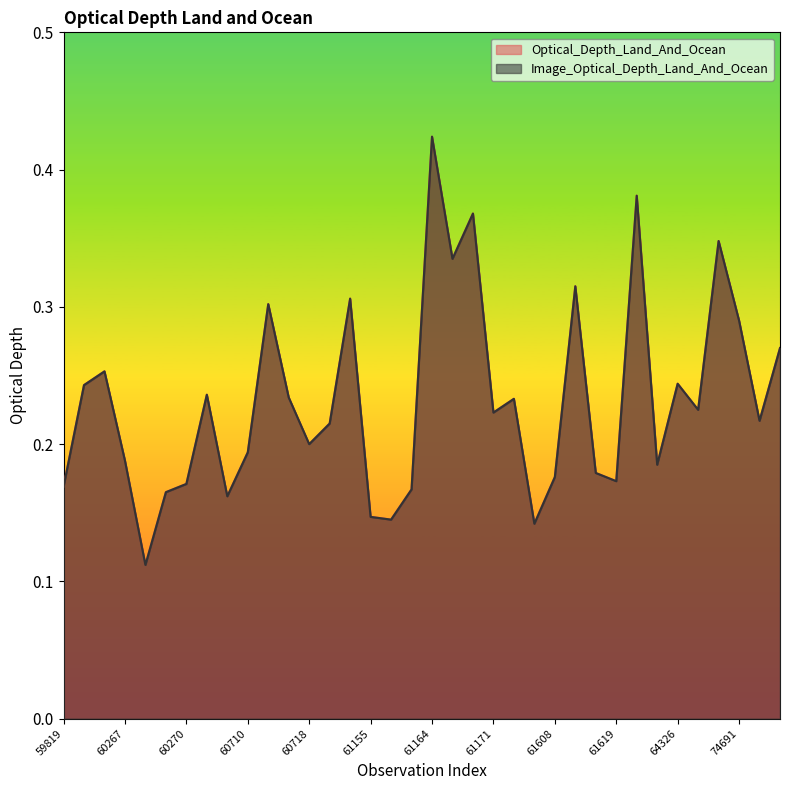

At how many categories does at least one series exceed 0?

36